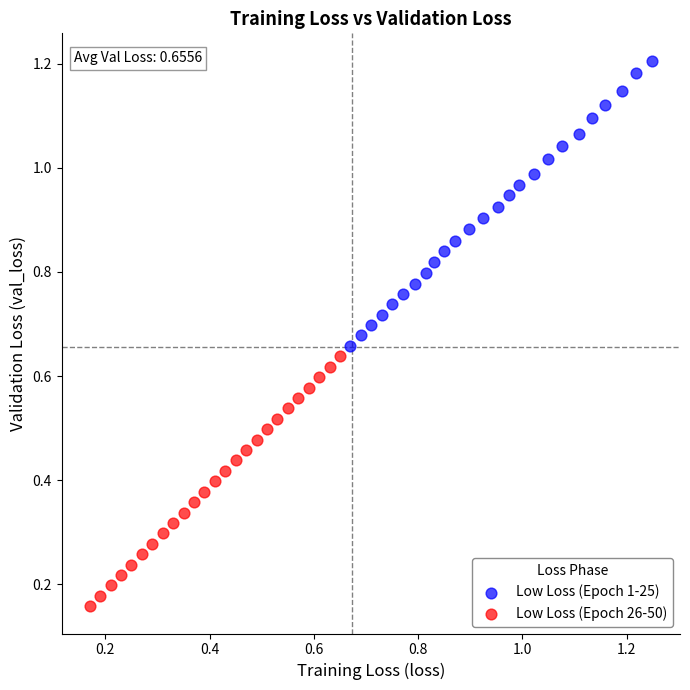

Which series contains the lowest Y value?

Low Loss (Epoch 26-50)